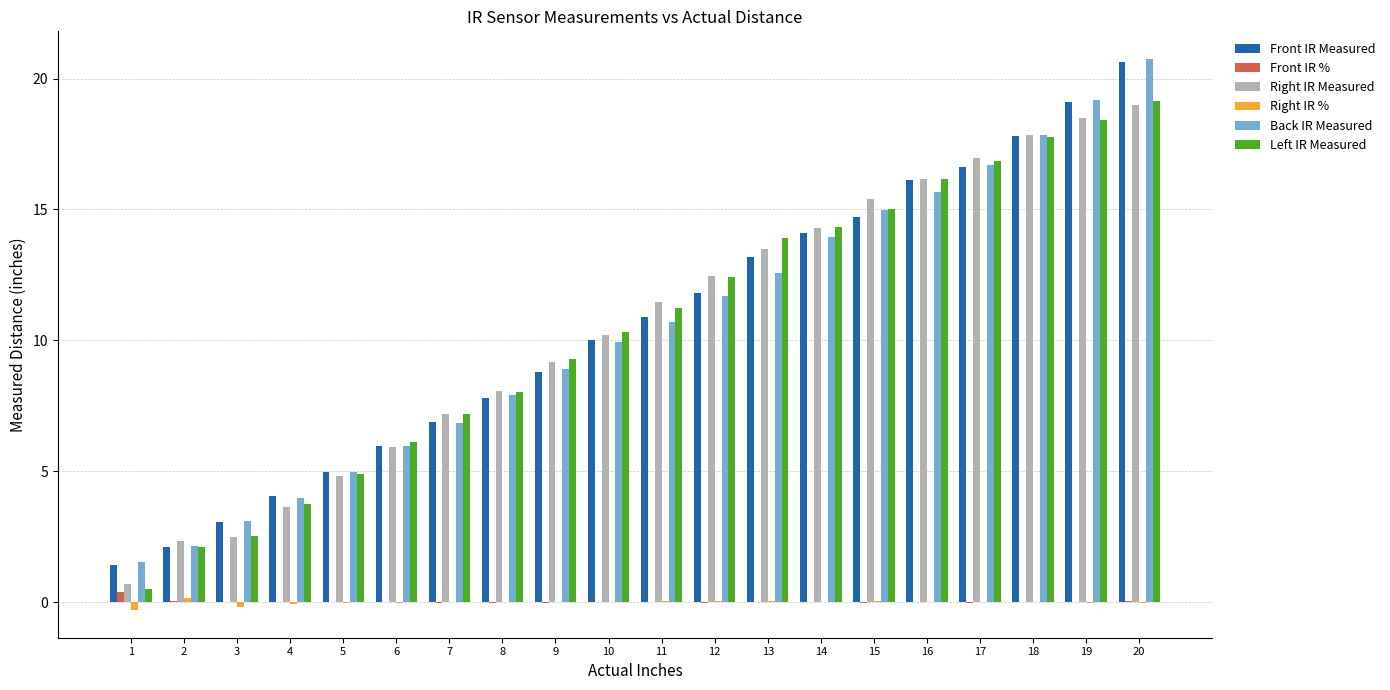

Is the value of Back IR Measured at 13 greater than the value of Front IR % at 11?

Yes